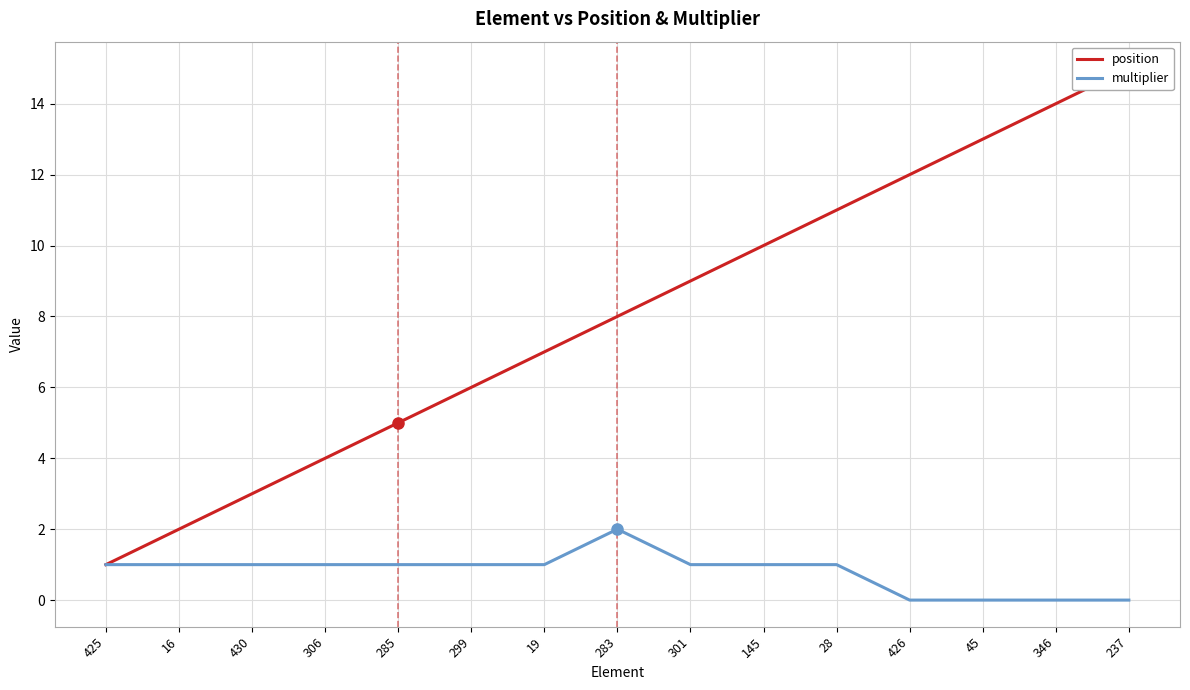

Rank the categories by position value from lowest to highest.

425, 16, 430, 306, 285, 299, 19, 283, 301, 145, 28, 426, 45, 346, 237